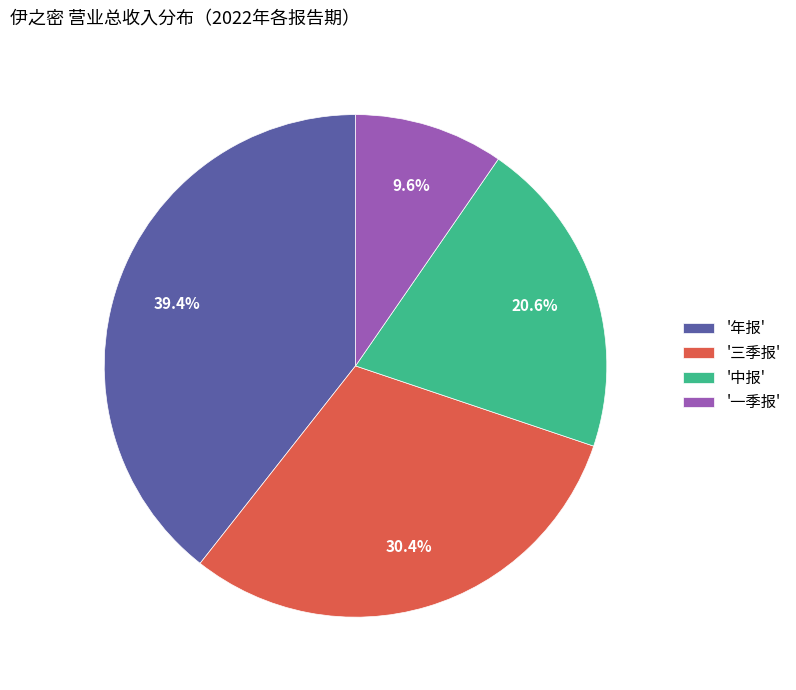

Is there a majority slice in this chart?

No